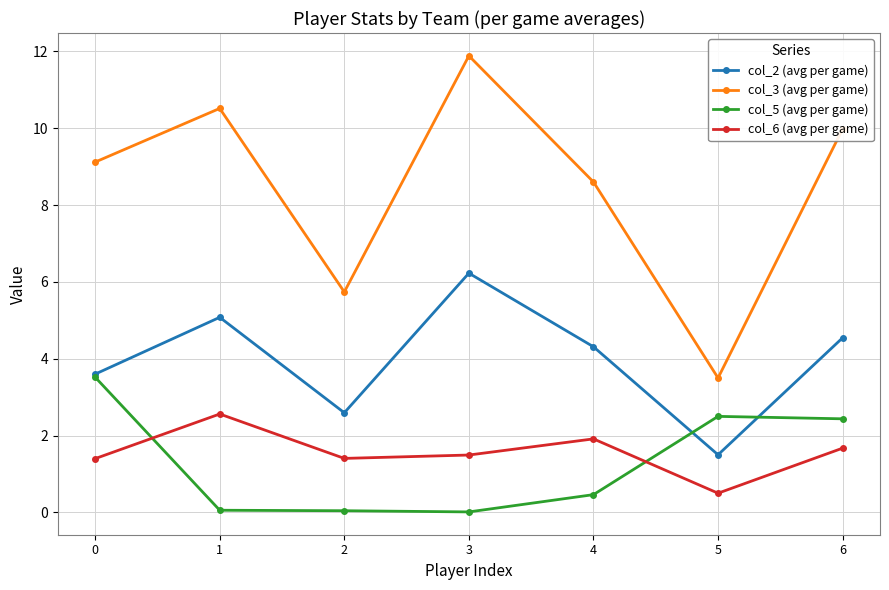

What is the sum of all col_5 (avg per game) values?

9.0